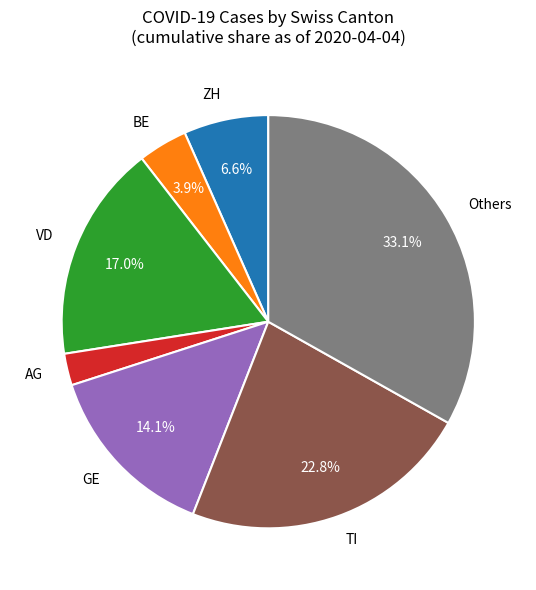

Which slice is the smallest?

AG